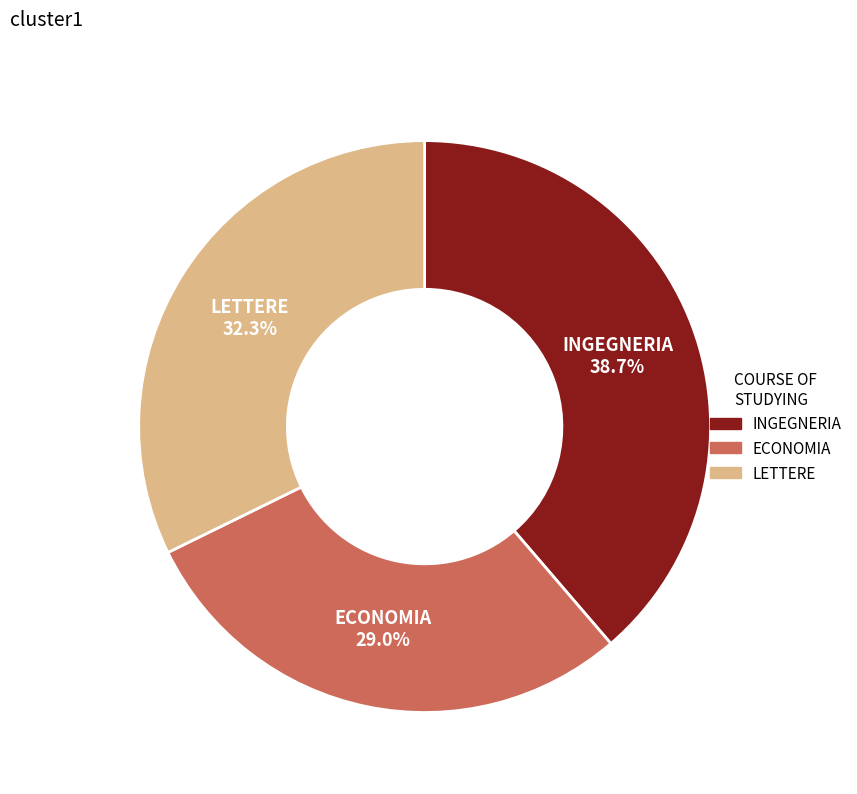

Is there a majority slice in this chart?

No